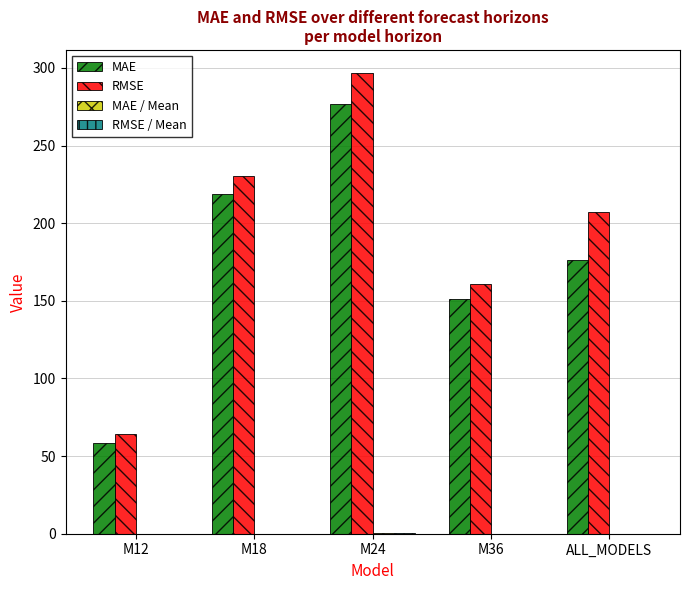

Which series has the largest total across all categories?

RMSE